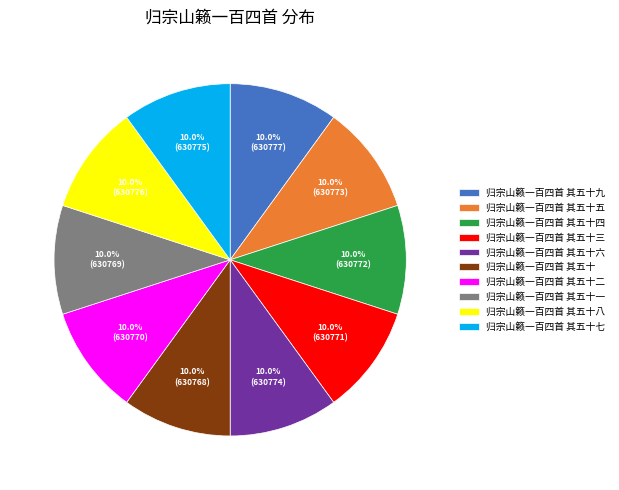

Is it true that 归宗山籁一百四首 其五十一 is 23% of the pie?

False